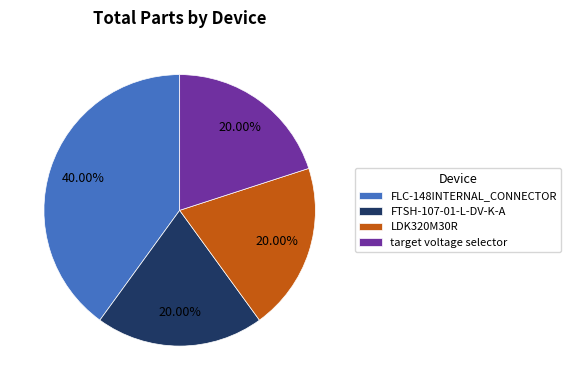

To the nearest percent, what is the difference between the largest and smallest slice percentages?

20%